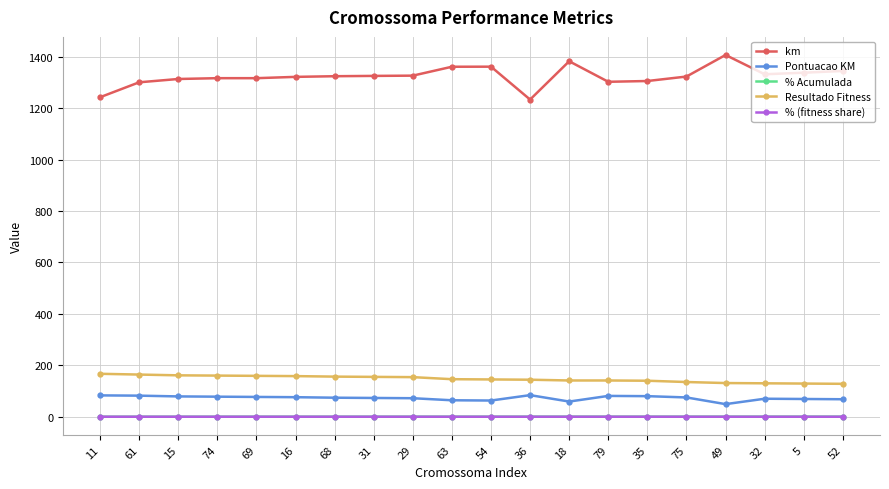

What is the difference between the highest and lowest values at 15?

1313.7